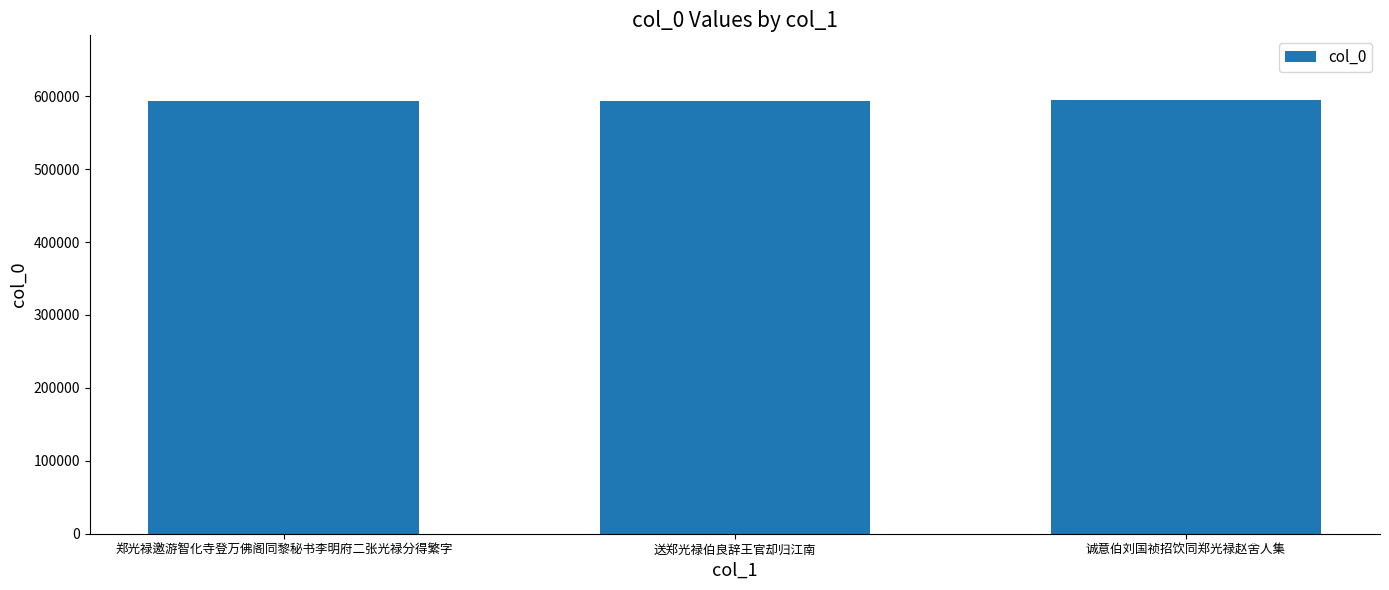

What is the maximum value shown in the chart?

594316